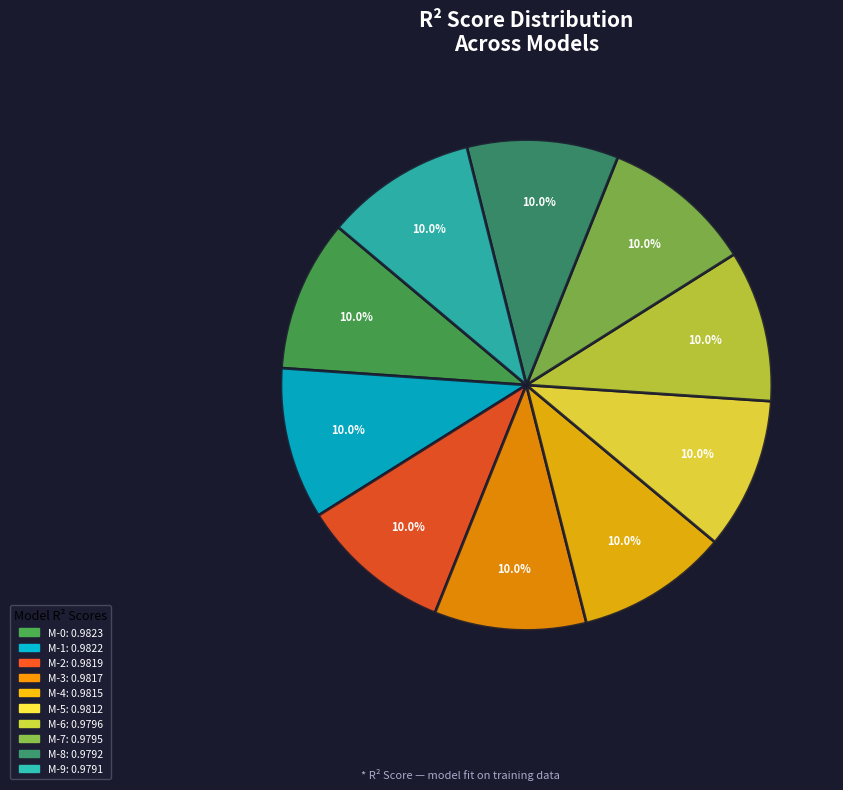

Is there any slice that represents more than half of the pie?

No